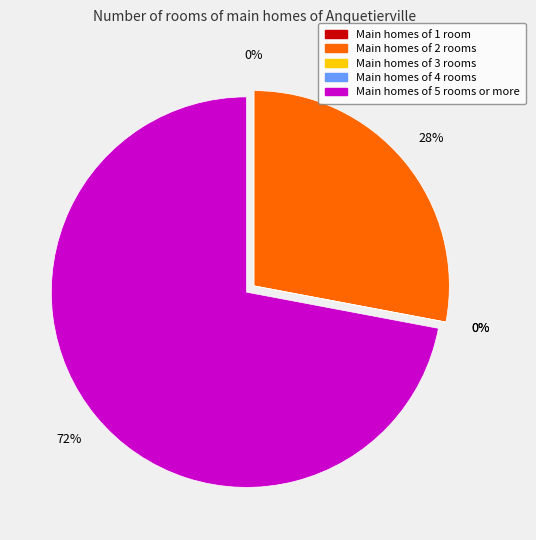

Which slice is the largest?

j=5